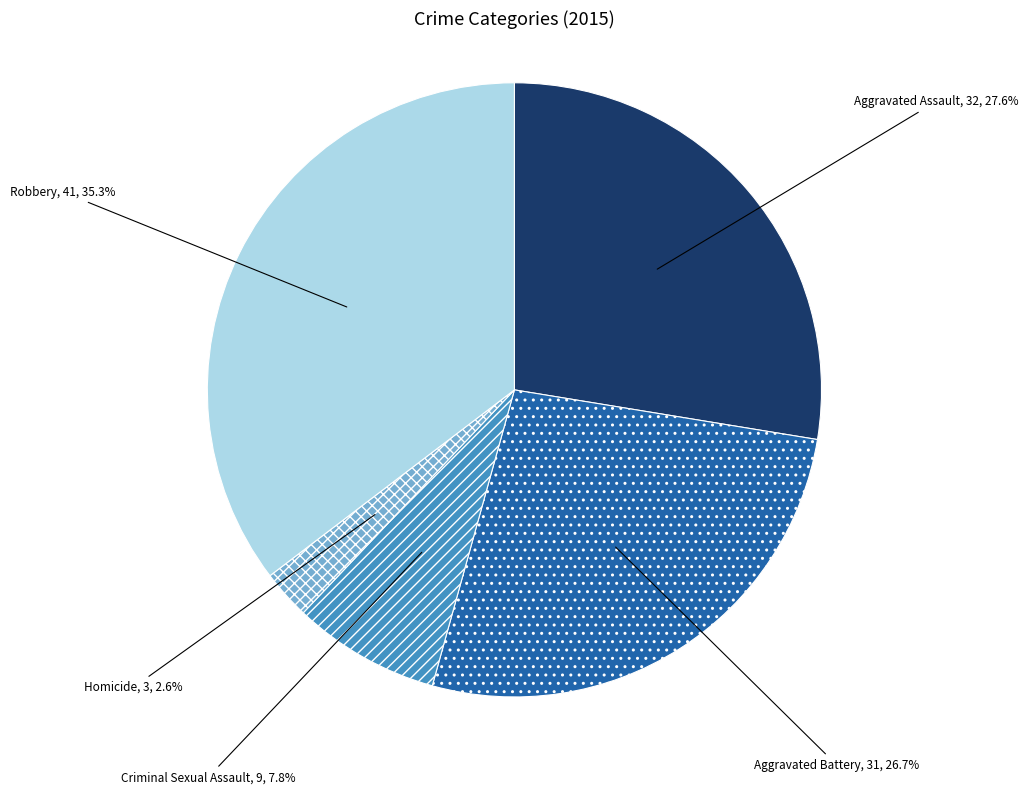

Does Robbery account for over 50% of the chart?

No